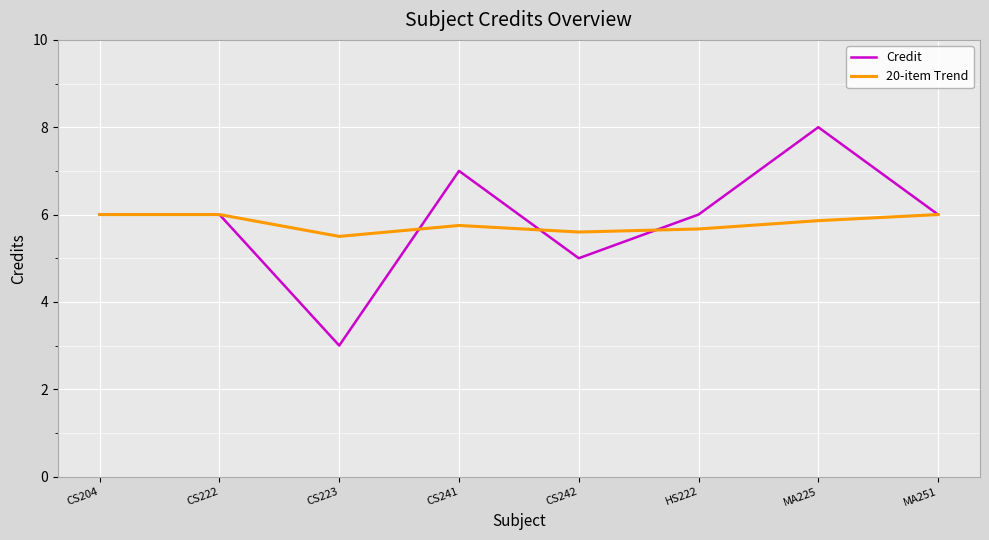

Reading left to right, what are all the values shown in this chart?

Credit: 6.0	6.0	3.0	7.0	5.0	6.0	8.0	6.0
20-item Trend: 6.0	6.0	5.5	5.8	5.6	5.7	5.9	6.0